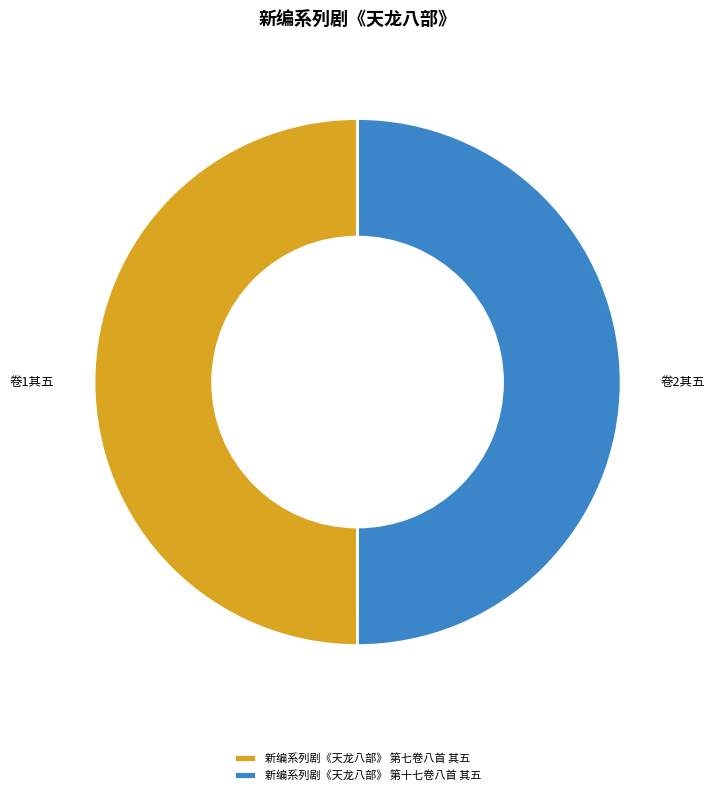

Approximately how many times larger is the value at 新编系列剧《天龙八部》 第十七卷八首 其五 compared to 新编系列剧《天龙八部》 第七卷八首 其五?

1.0